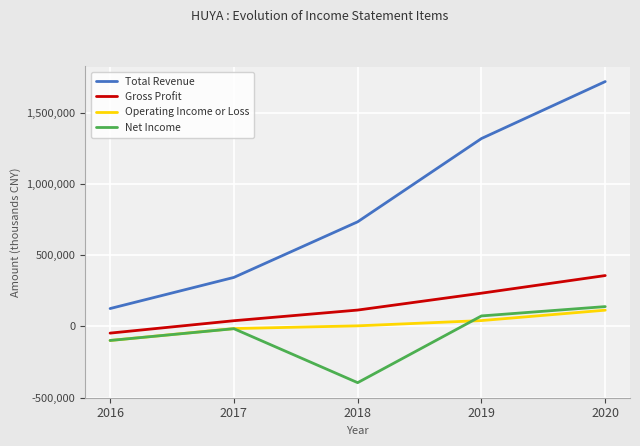

True or false: Operating Income or Loss has more than 1 points higher than both neighbors.

False